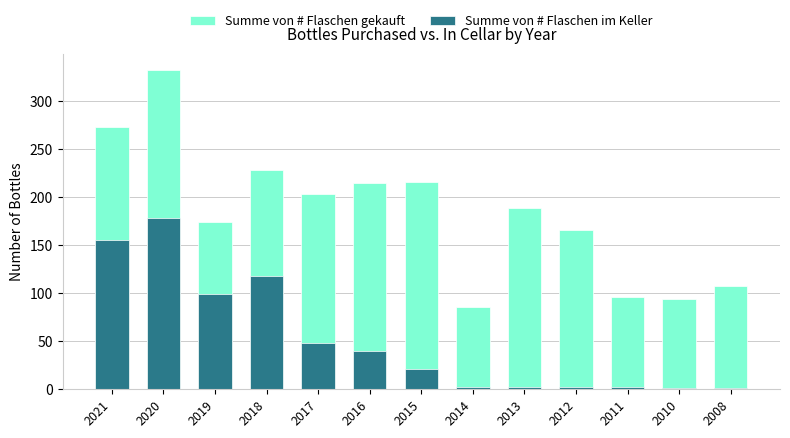

What is the difference between the Summe von # Flaschen gekauft values at 2013 and 2010?

95